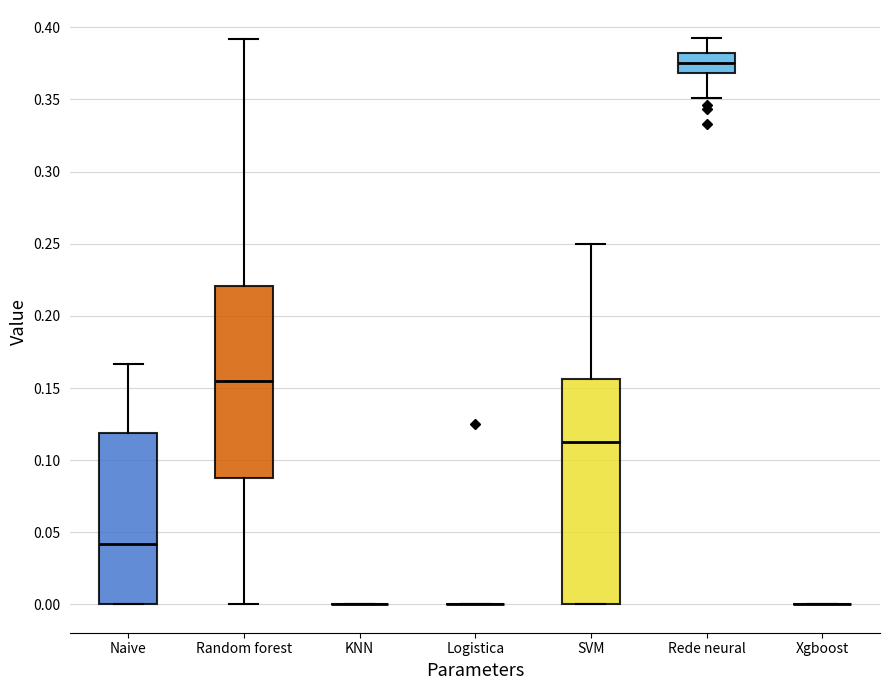

Comparing the boxes themselves (not the whiskers), which one is the tallest?

SVM